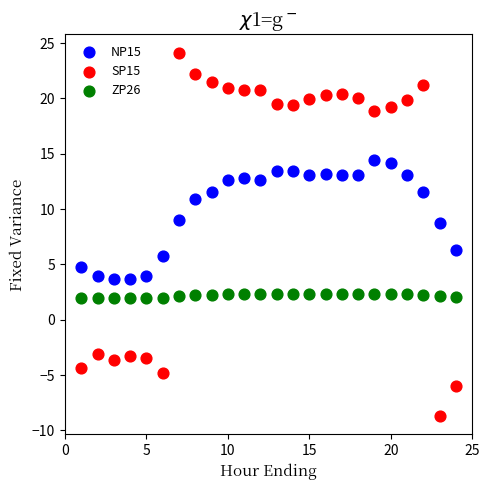

Which series reaches the minimum Y coordinate?

SP15